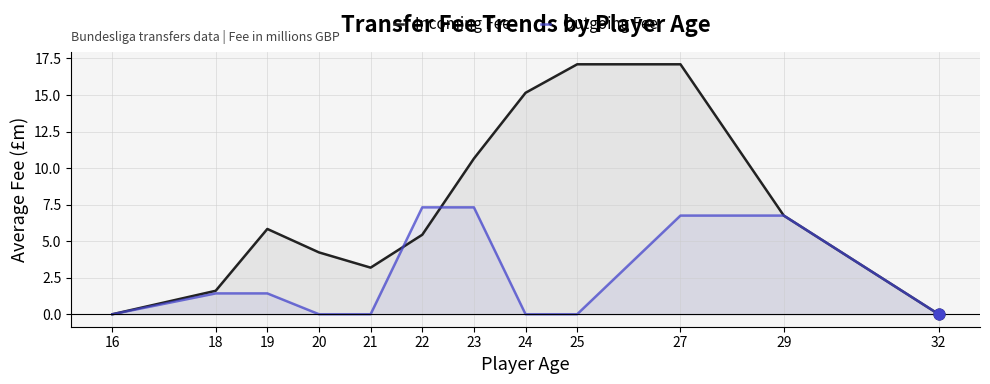

At how many categories does at least one series exceed 6?

6